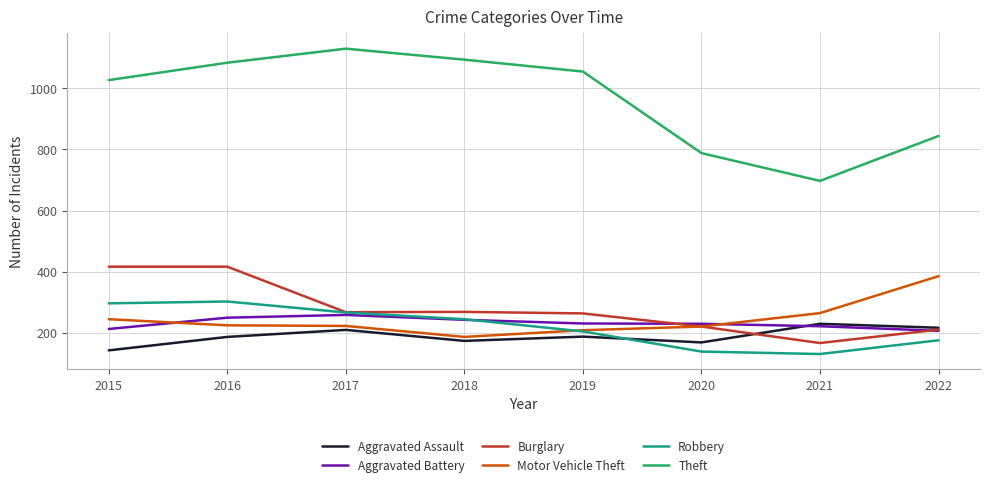

At which label does Theft reach its peak?

2017